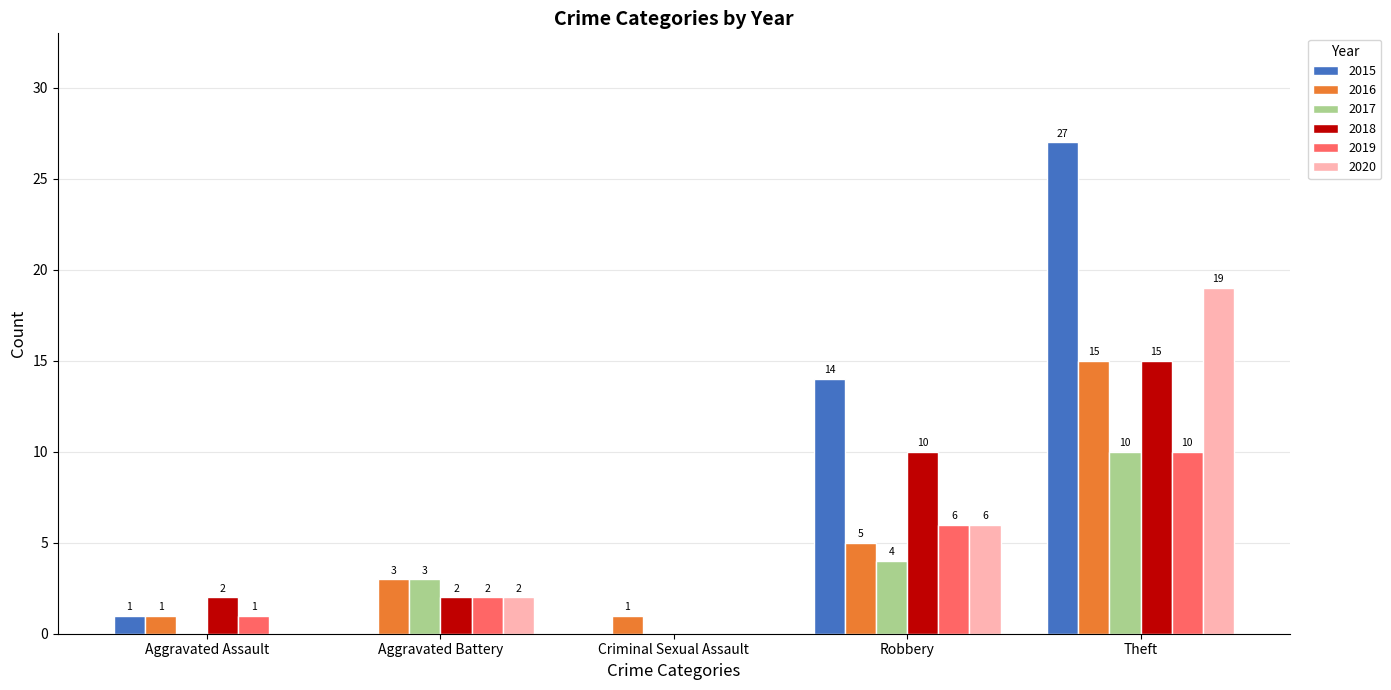

Reading right to left, what are all the values shown in this chart?

2015: 27	14	0	0	1
2016: 15	5	1	3	1
2017: 10	4	0	3	0
2018: 15	10	0	2	2
2019: 10	6	0	2	1
2020: 19	6	0	2	0